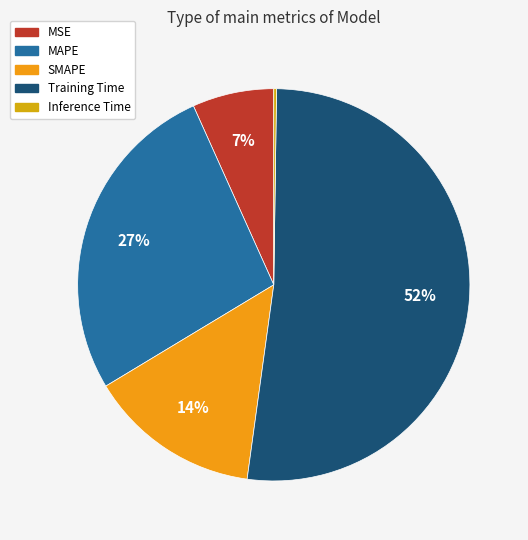

Is it true that Training Time is 52% of the pie?

True